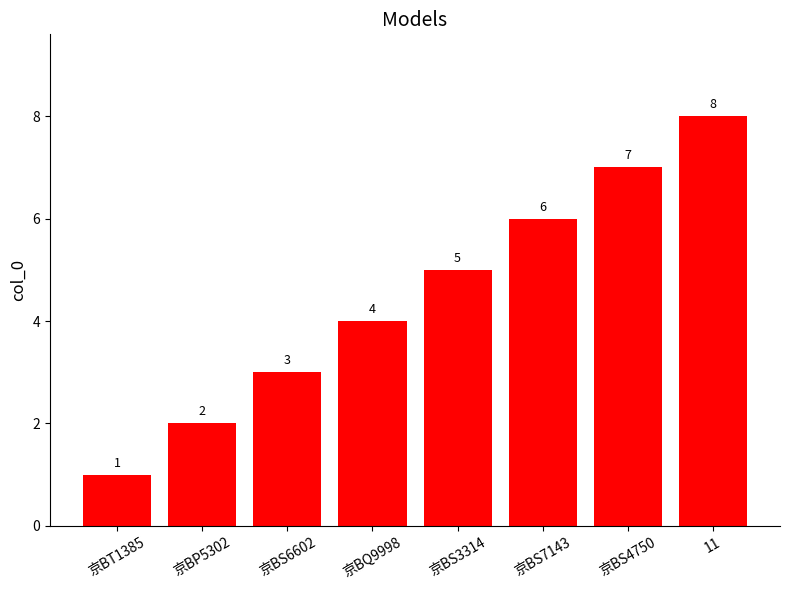

How many values are below 5?

4